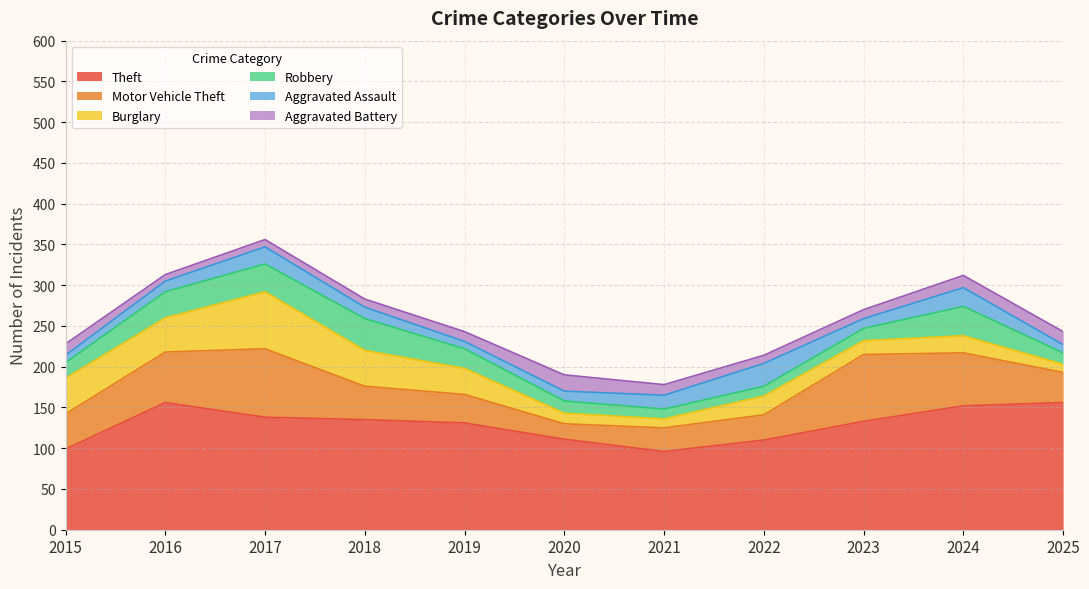

What is the sum of all Aggravated Battery values?

138